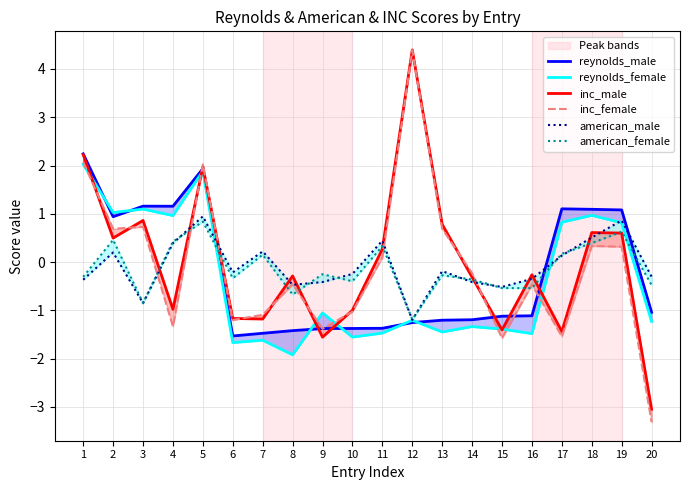

How many lines are shown in the chart?

6